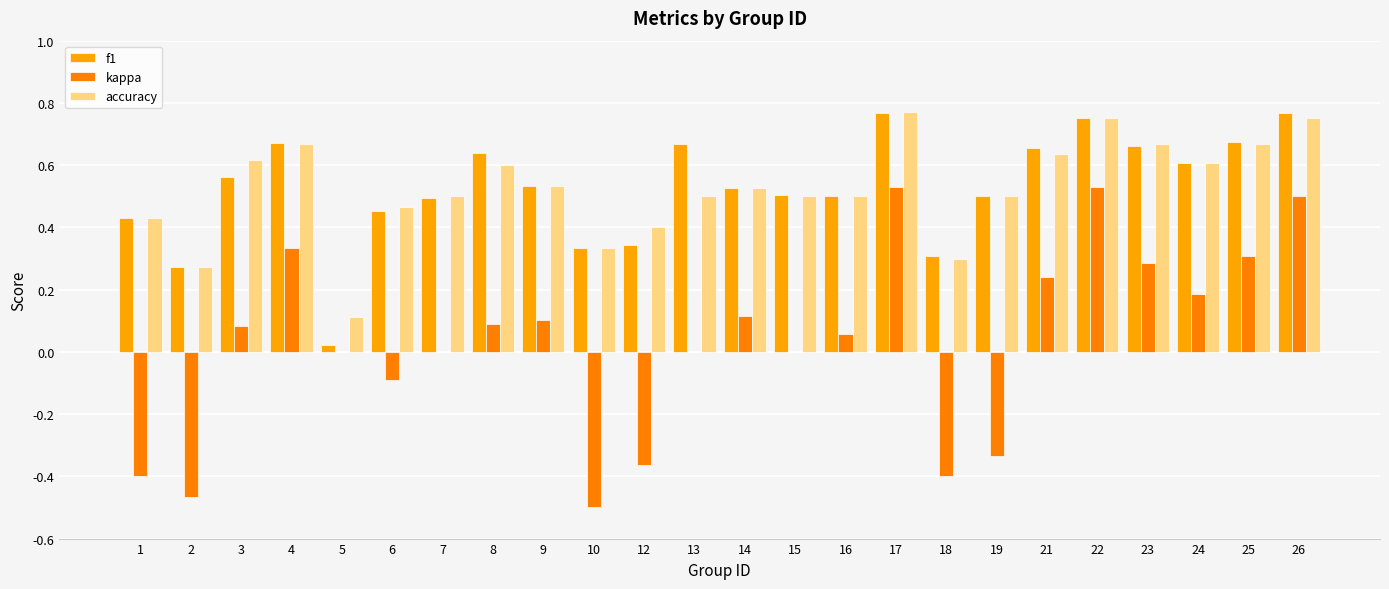

At which category does the chart reach its peak across all series?

17